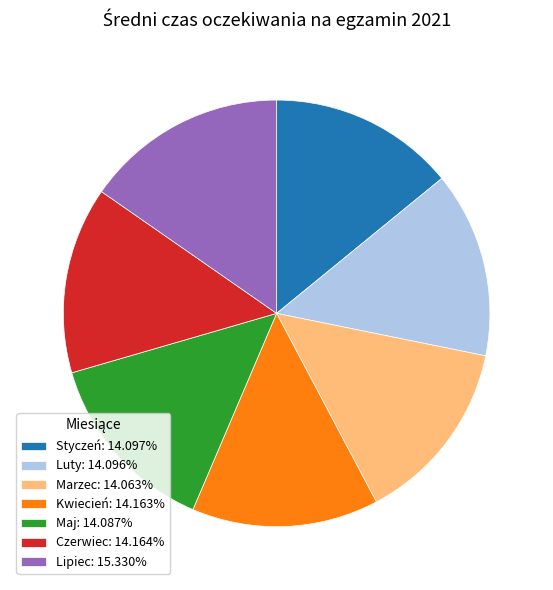

Is there a majority slice in this chart?

No